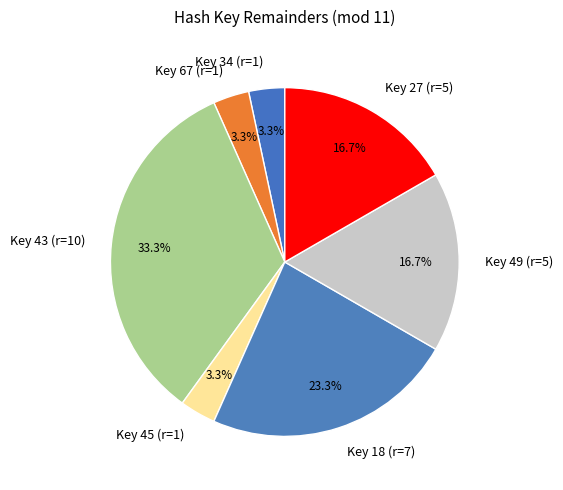

Approximately how many times larger is the value at Key 49 (r=5) compared to Key 43 (r=10)?

0.5